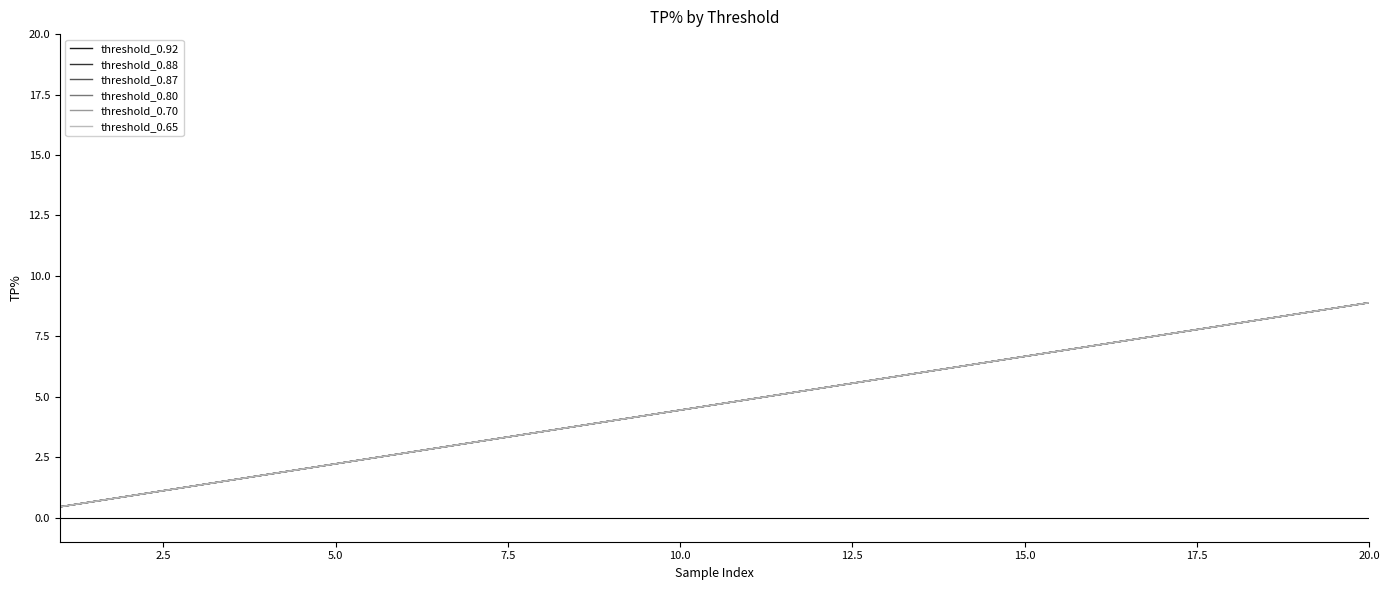

True or false: threshold_0.92 and threshold_0.70 intersect in this chart.

False